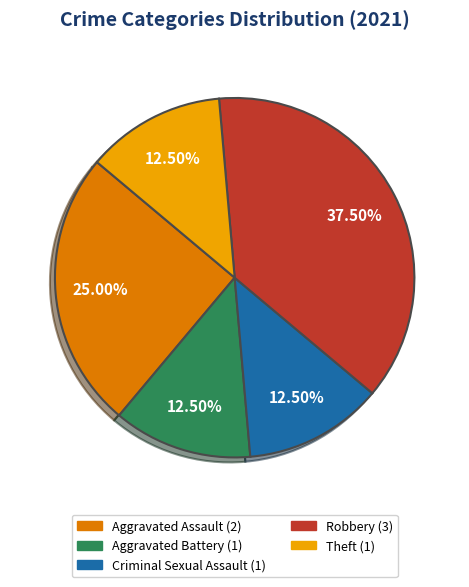

How many segments does this pie chart have?

5